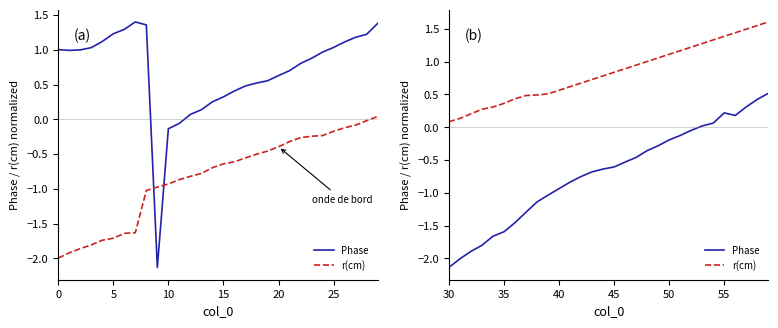

Which series has the largest range (max minus min)?

Phase